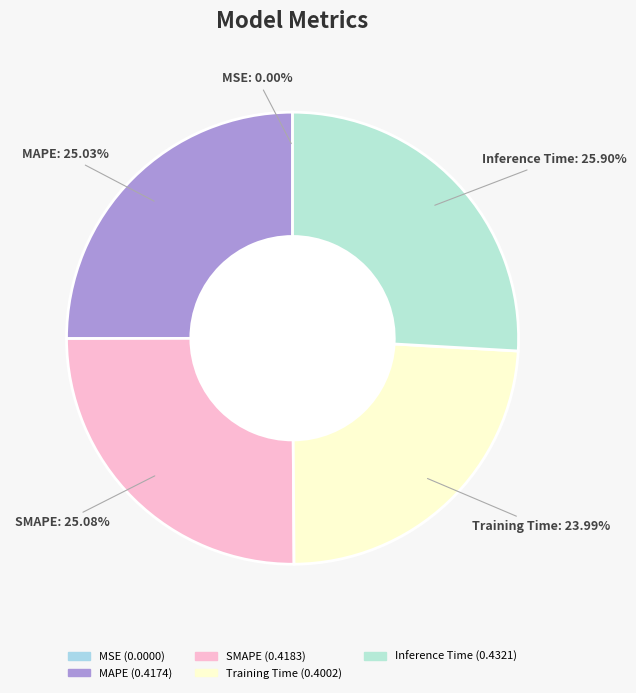

Does any single category account for the majority?

No